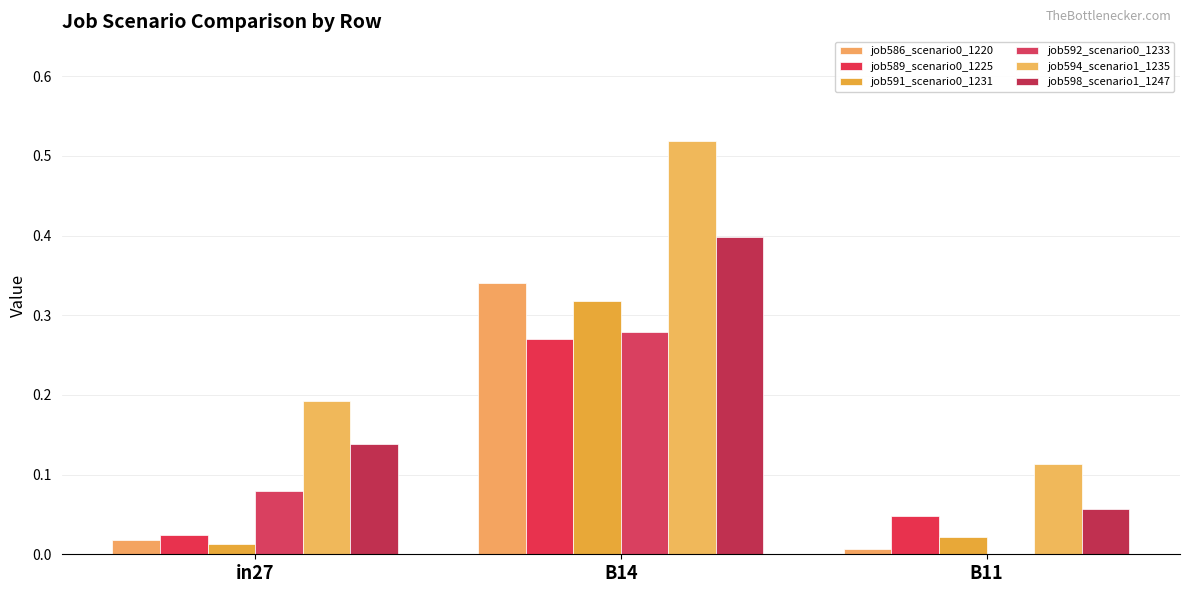

Are the bars grouped side by side (vs. stacked)?

Yes